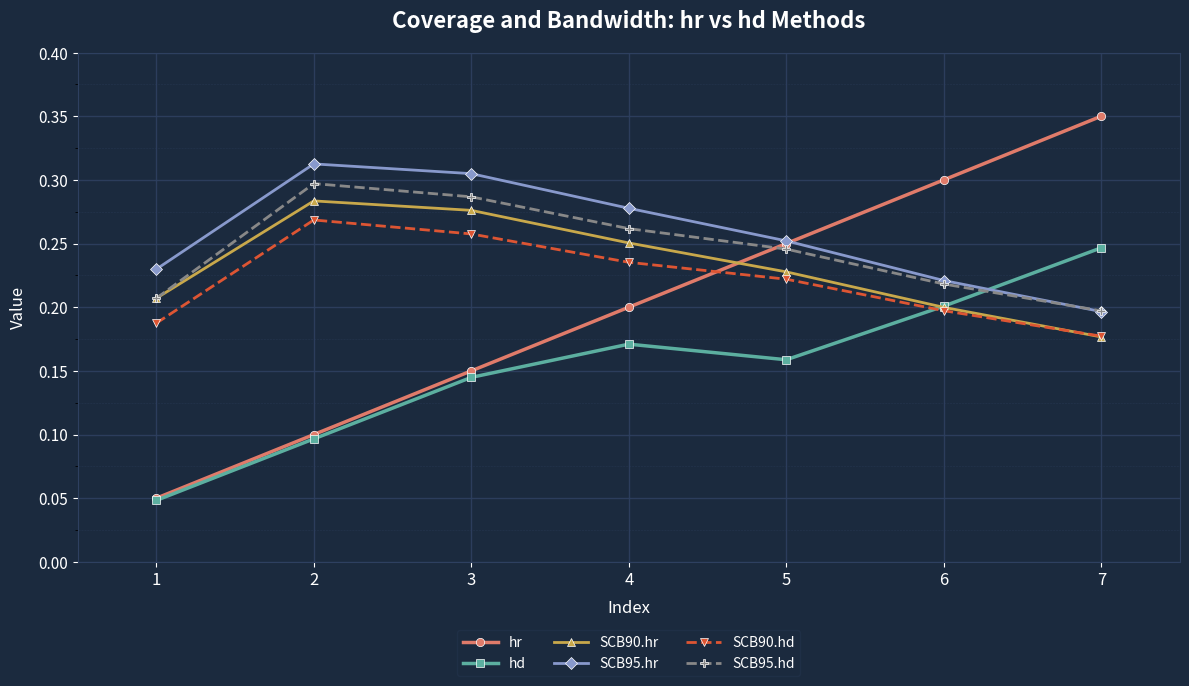

Is it true that SCB95.hd equals 0.4 at 6?

False